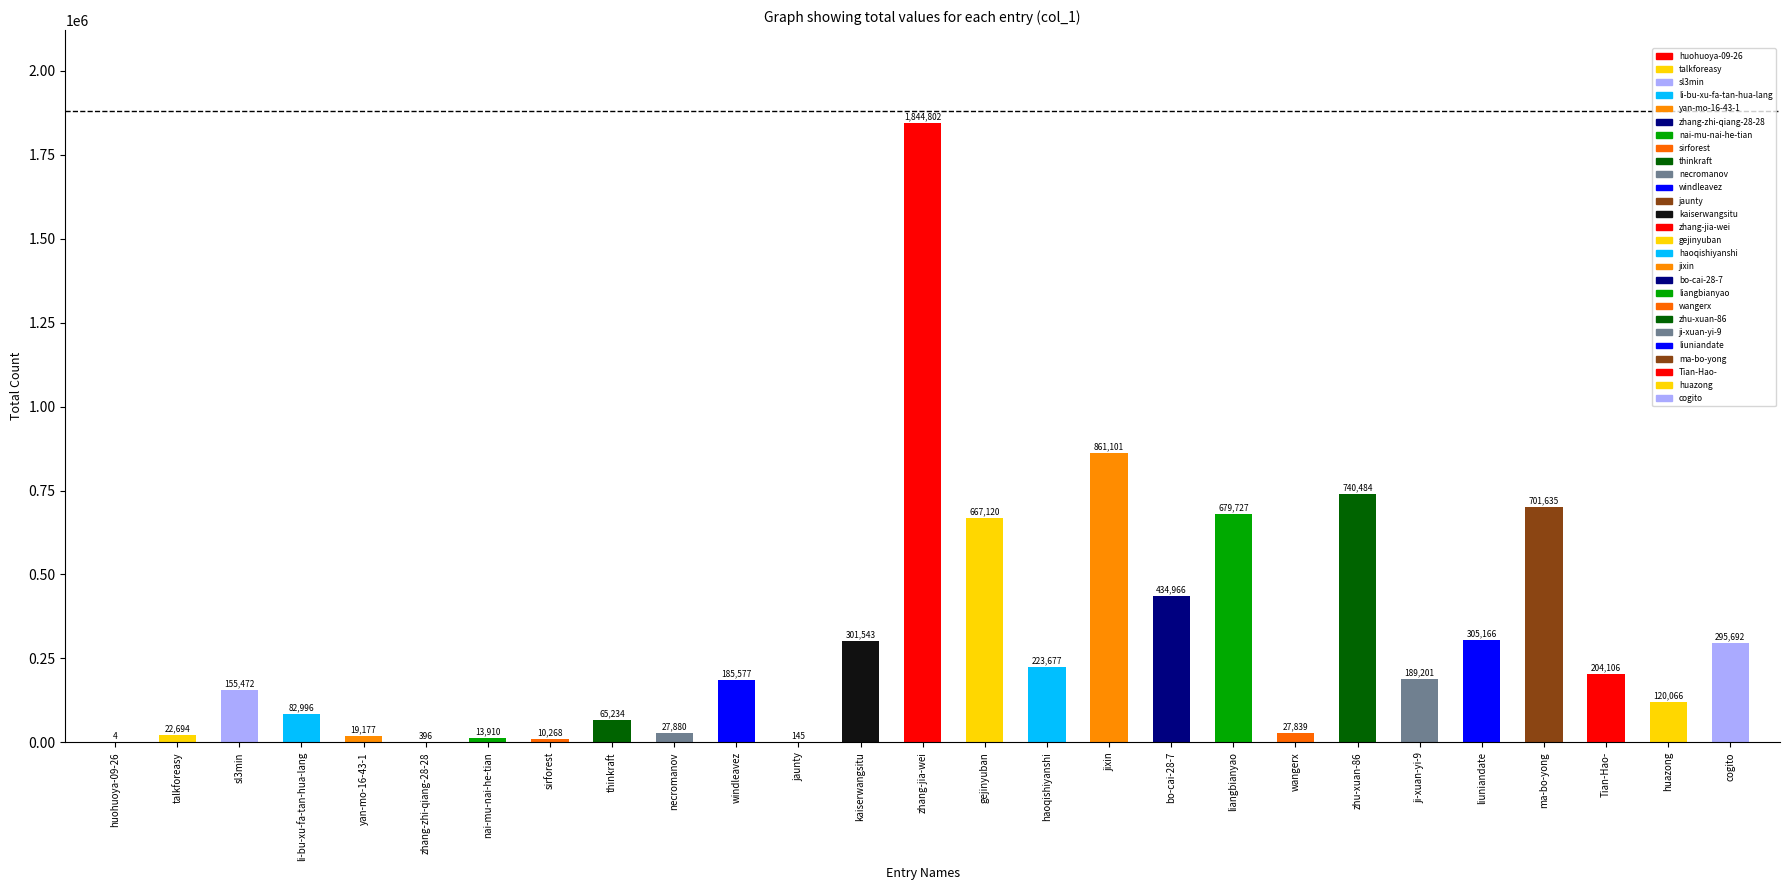

The value at haoqishiyanshi is 307904. True or false?

False